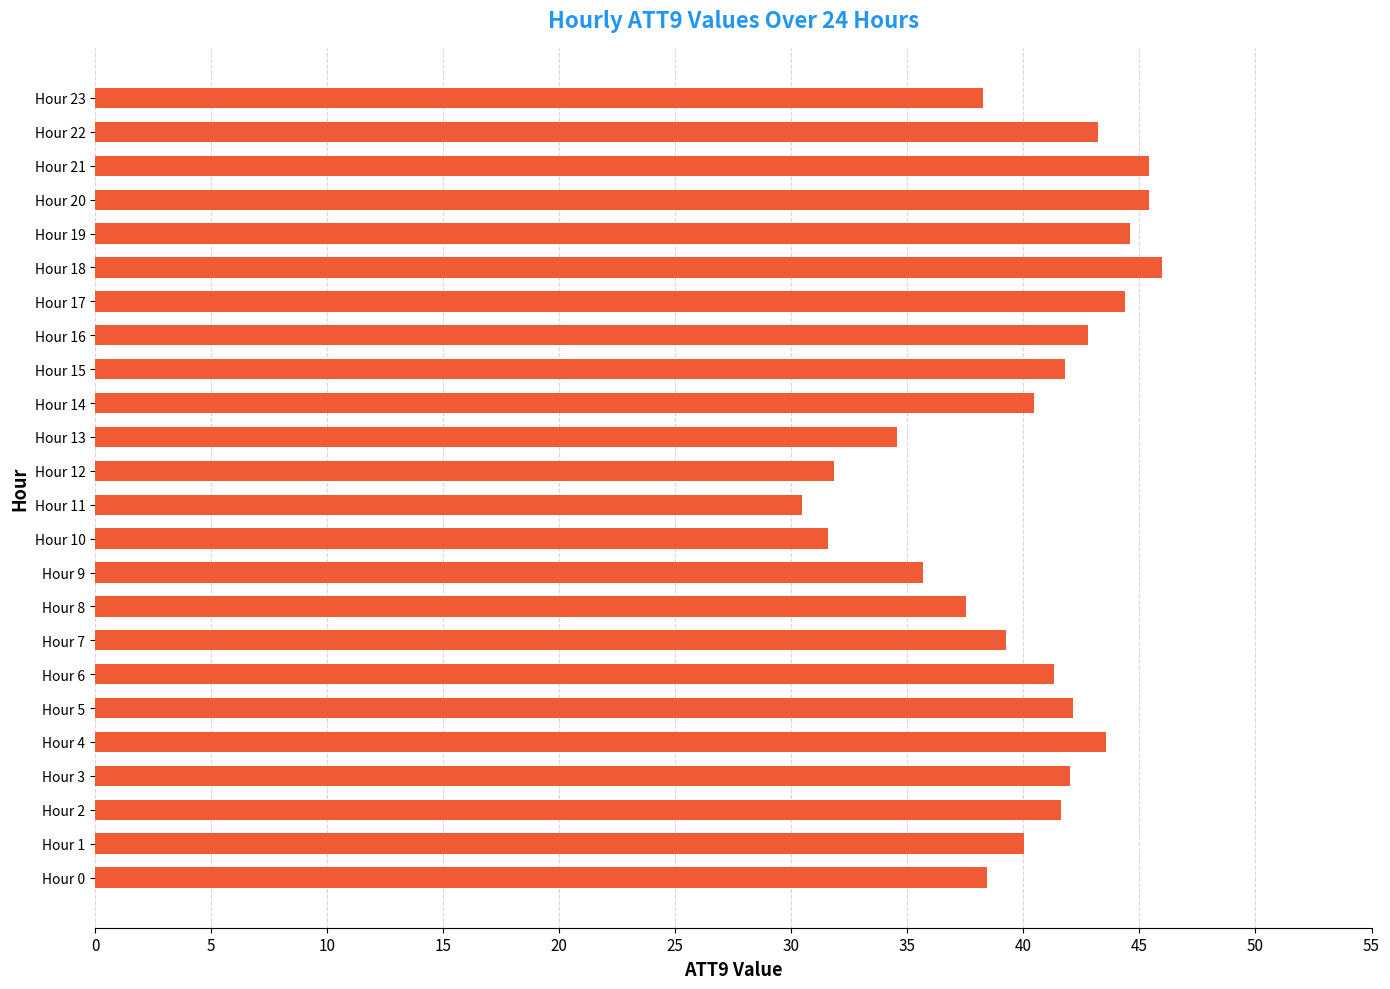

What is the ratio of the value at Hour 2 to the value at Hour 10?

1.3